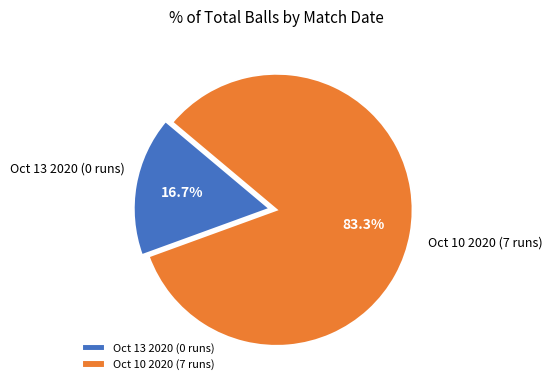

Which category accounts for the majority?

Oct 10 2020 (7 runs)